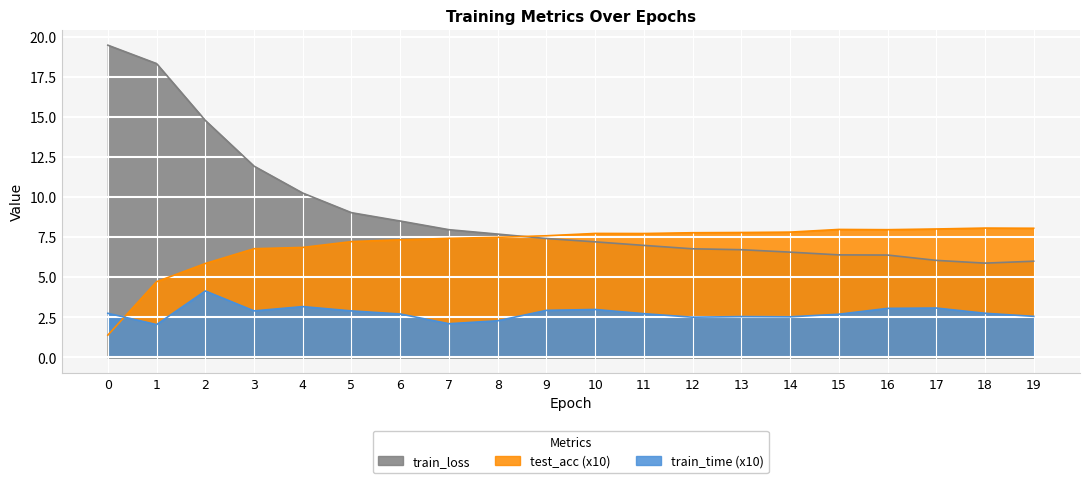

Rank the series by their average value, from highest to lowest.

train_loss, test_acc (x10), train_time (x10)